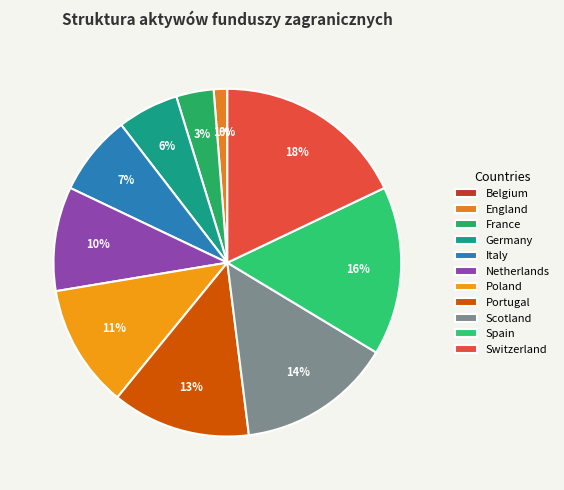

Count the number of slices in the pie.

11